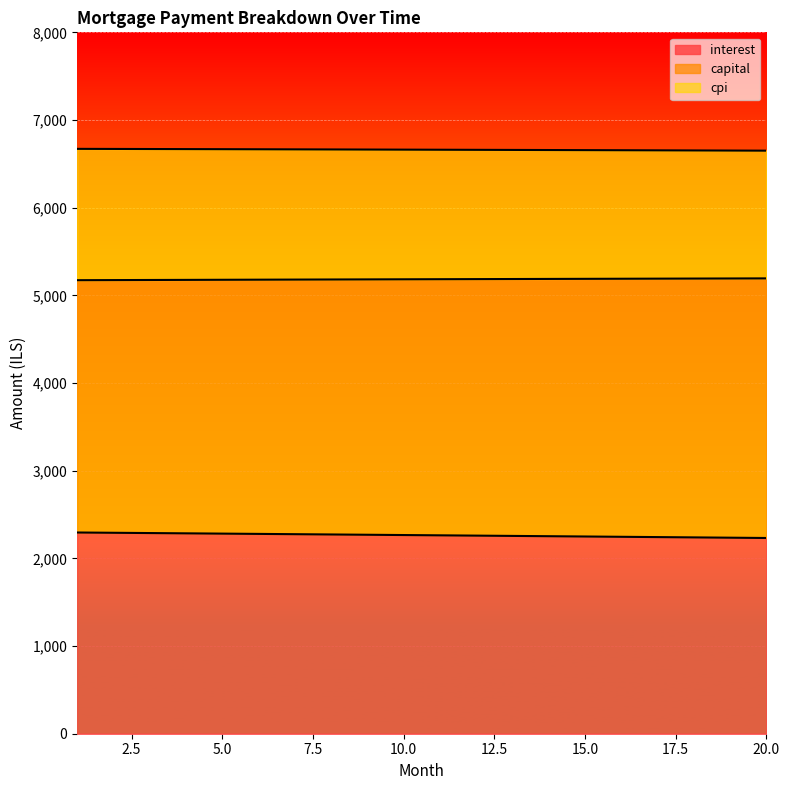

Reading right to left, list all the values displayed in this chart.

interest: 20=2232.5	19=2235.9	18=2239.3	17=2242.7	16=2246.1	15=2249.5	14=2252.8	13=2256.2	12=2259.5	11=2262.8	10=2266.1	9=2269.4	8=2272.7	7=2275.9	6=2279.2	5=2282.4	4=2285.6	3=2288.8	2=2291.9	1=2295.1
capital: 20=5193.5	19=5192.5	18=5191.5	17=5190.5	16=5189.4	15=5188.4	14=5187.3	13=5186.3	12=5185.2	11=5184.1	10=5183.1	9=5182.0	8=5180.9	7=5179.8	6=5178.7	5=5177.5	4=5176.4	3=5175.3	2=5174.1	1=5173.0
cpi: 20=6650.3	19=6651.5	18=6652.8	17=6654.0	16=6655.2	15=6656.4	14=6657.5	13=6658.7	12=6659.8	11=6660.9	10=6662.0	9=6663.0	8=6664.1	7=6665.1	6=6666.1	5=6667.1	4=6668.1	3=6669.0	2=6670.0	1=6670.9